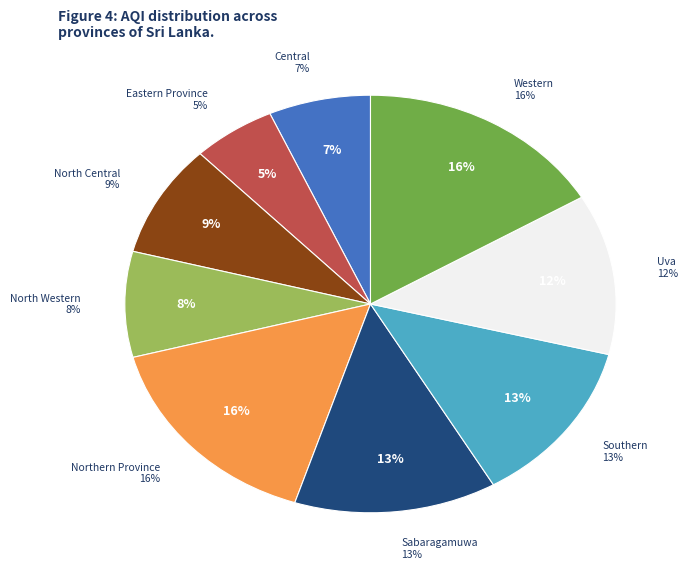

Is there any slice that represents more than half of the pie?

No